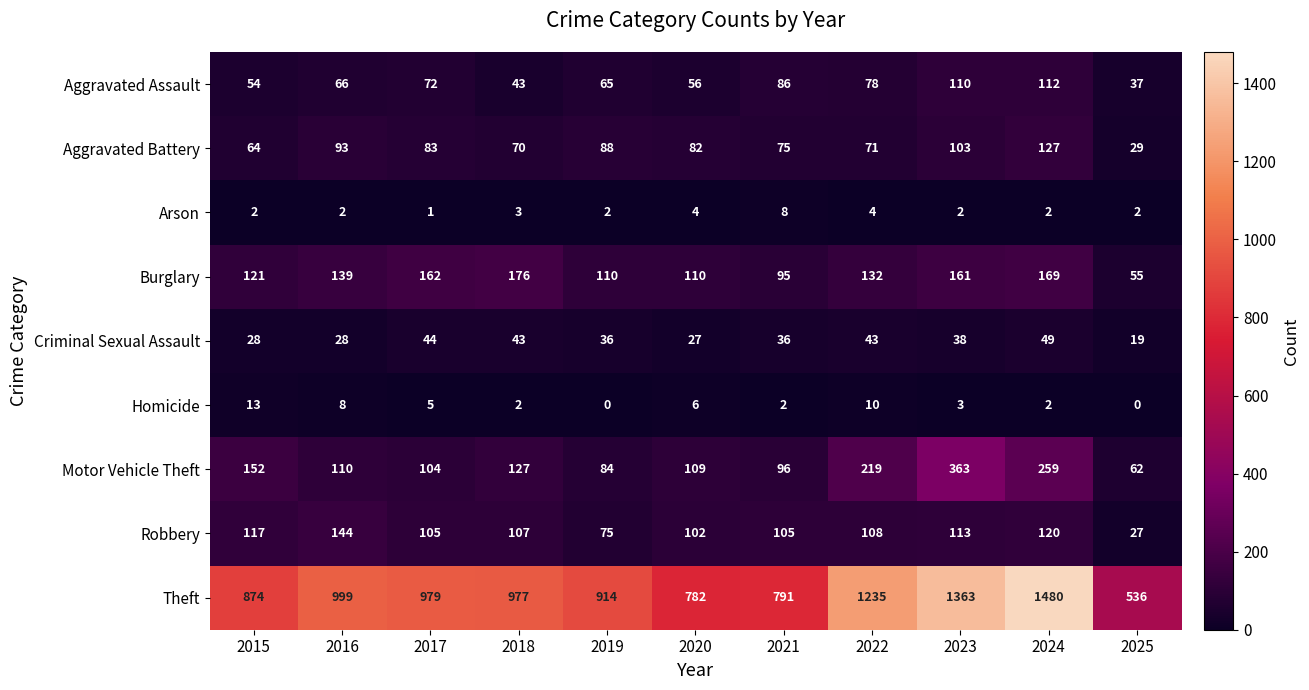

Which series has the largest total across all categories?

Theft